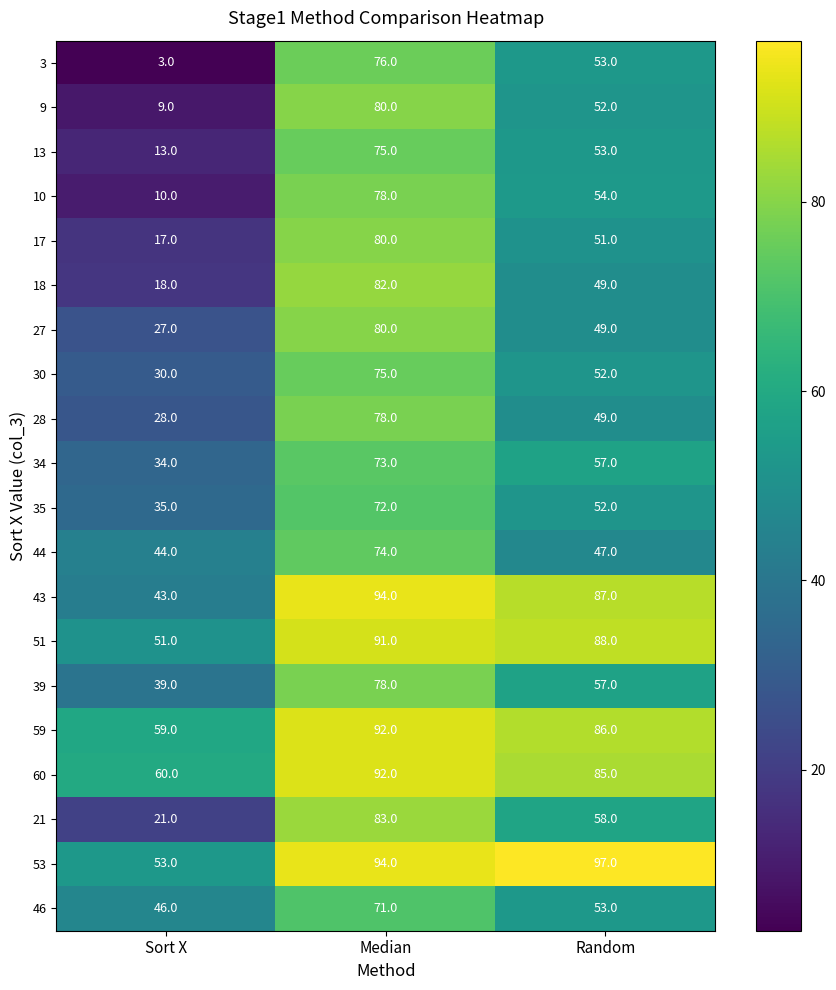

What is the sum of all 35 values?

159